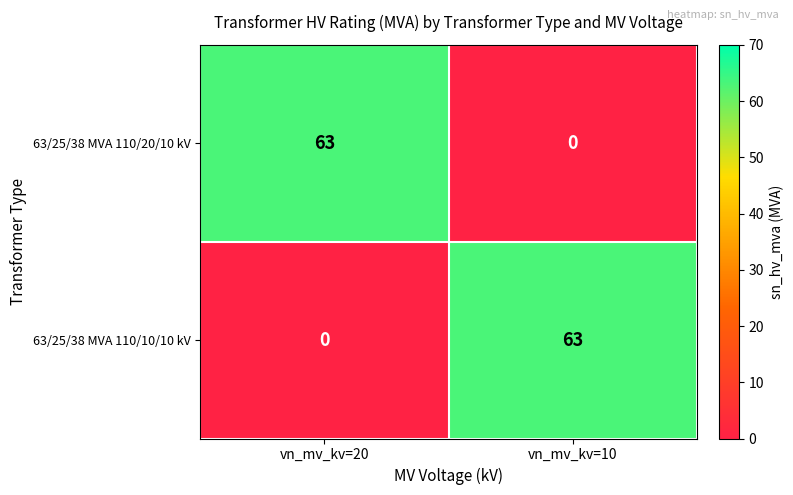

What is the difference between the maximum and minimum values in the 63/25/38 MVA 110/10/10 kV series?

63